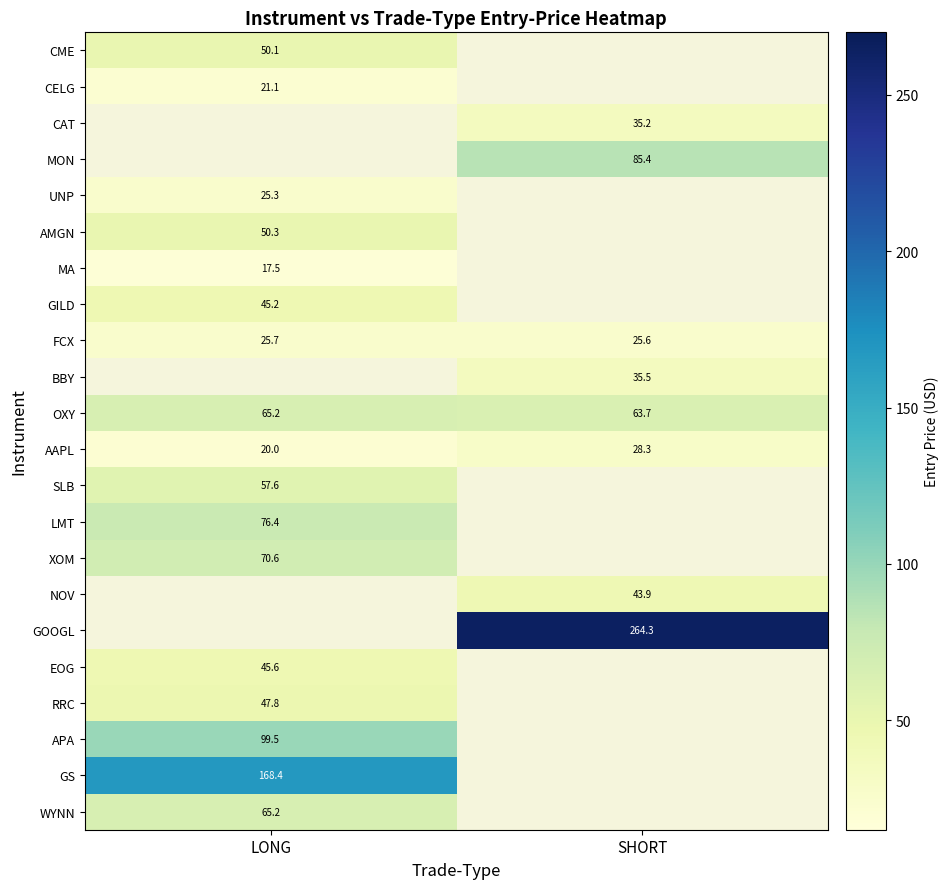

The value of FCX at SHORT is 42.4. True or false?

False